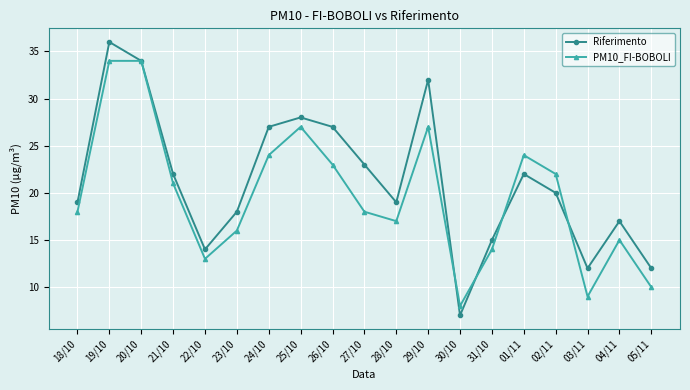

Reading right to left, transcribe all the data shown in this chart.

Riferimento: 12	17	12	20	22	15	7	32	19	23	27	28	27	18	14	22	34	36	19
PM10_FI-BOBOLI: 10	15	9	22	24	14	8	27	17	18	23	27	24	16	13	21	34	34	18